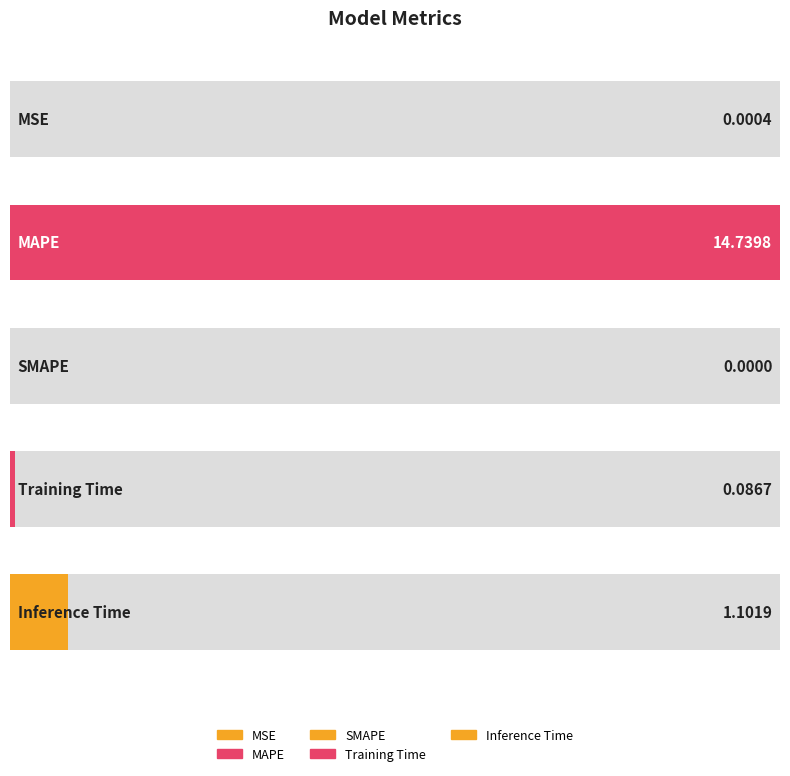

What is the sum of the values at SMAPE and Inference Time?

1.1